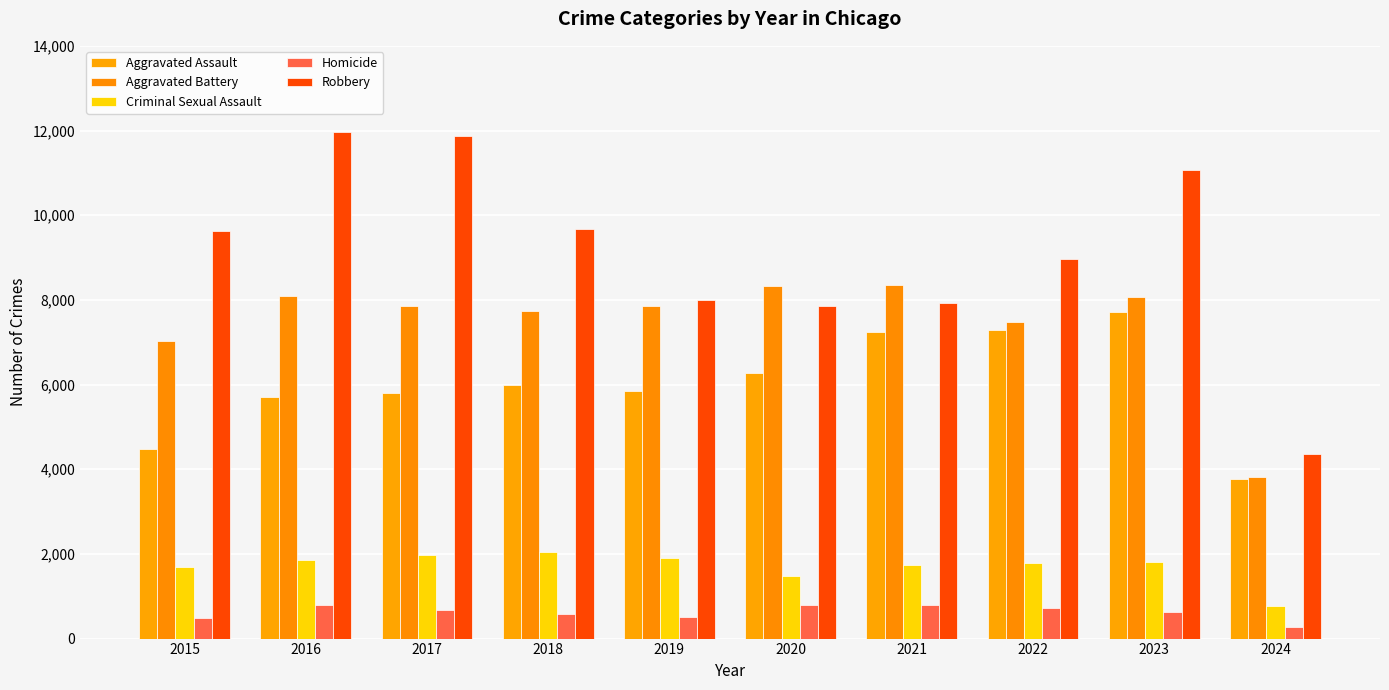

At which label does Aggravated Assault first exceed 6001?

2020